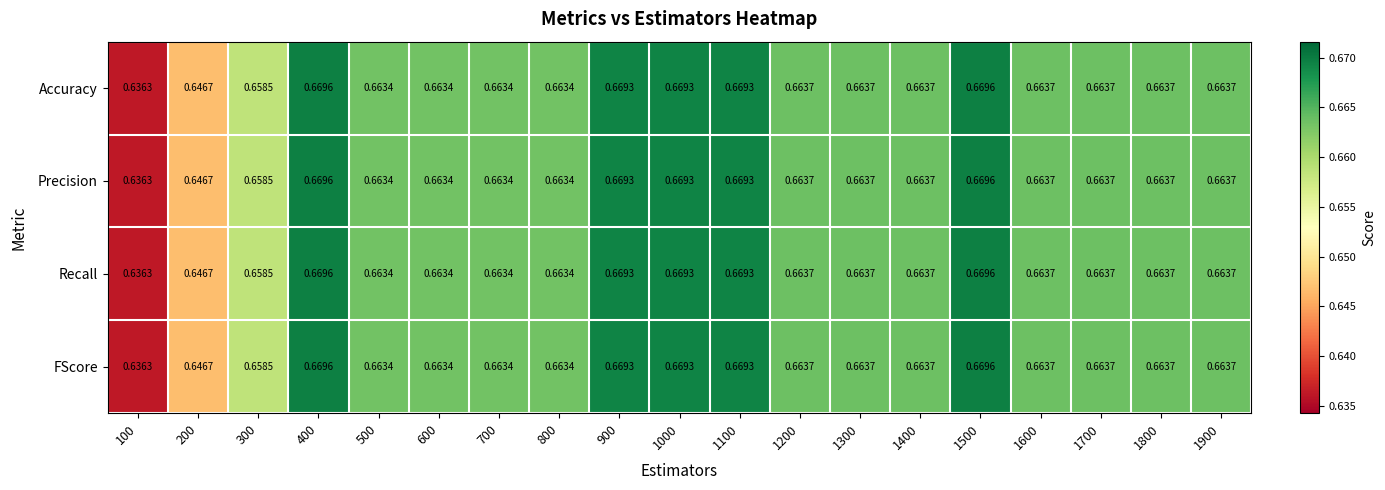

How many distinct data groups are displayed?

4